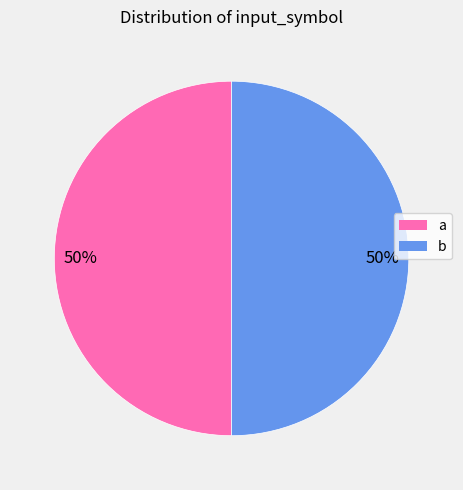

To the nearest percent, what portion does b represent?

50%